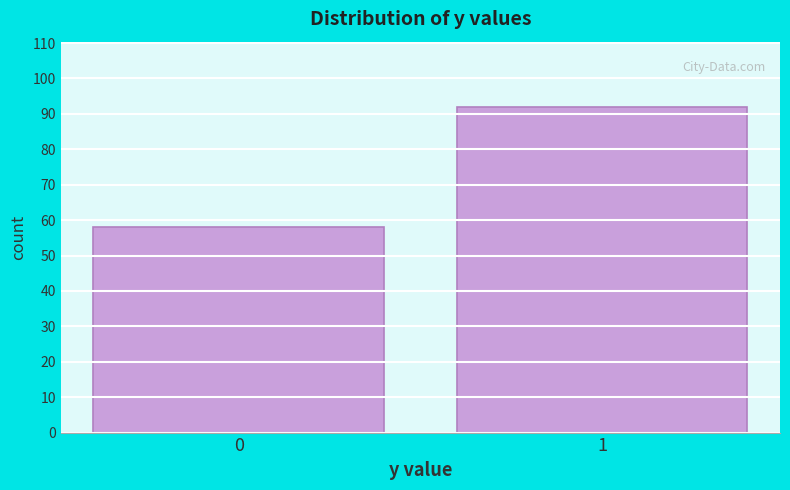

Reading left to right, transcribe all the data shown in this chart.

58	92